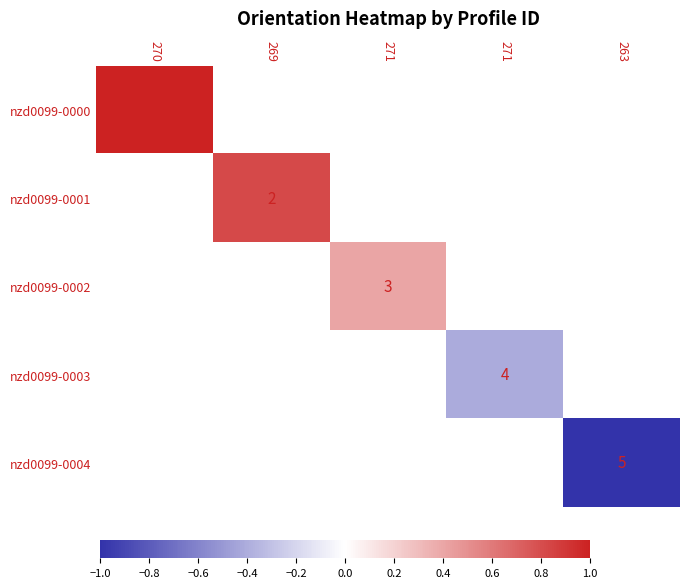

How many categories are shown in the chart?

5